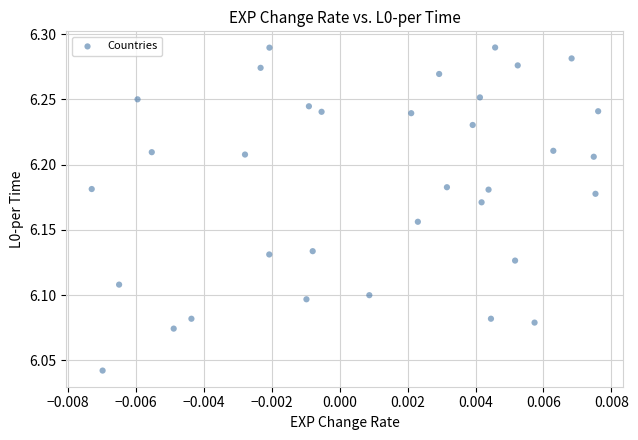

Count the number of points in this scatter plot.

34